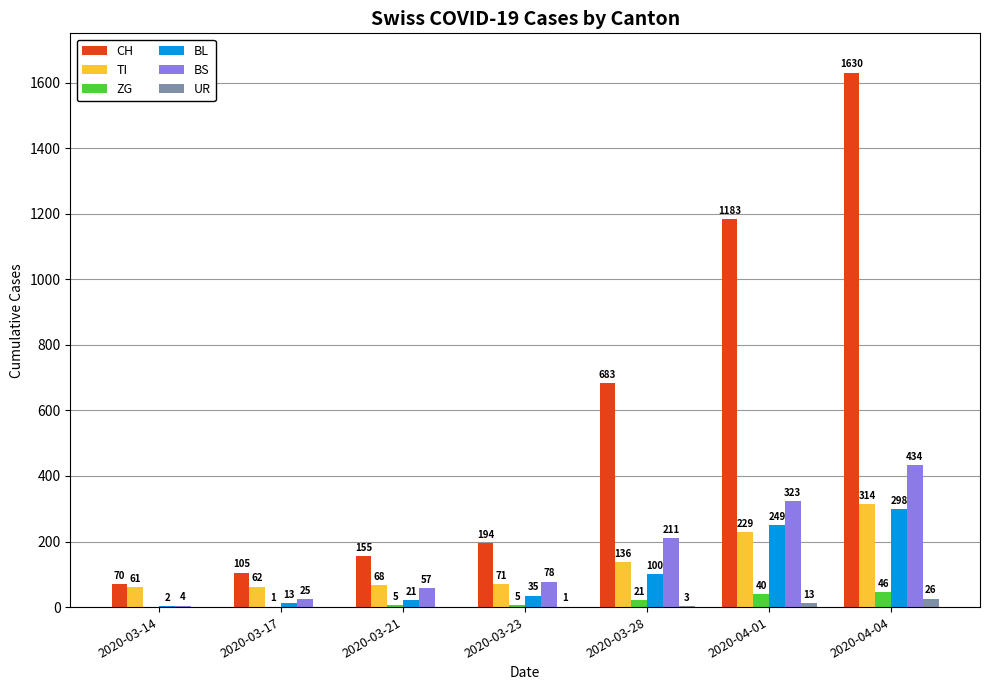

What value does the BS series have at 2020-03-21, to the nearest 50?

50